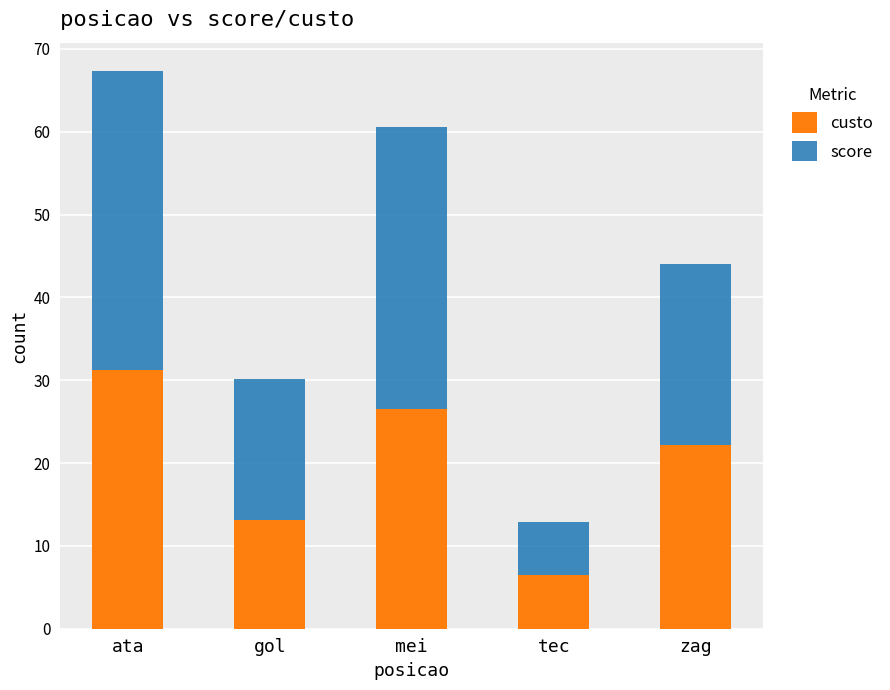

What is the difference between the maximum and minimum values in the custo series?

24.8